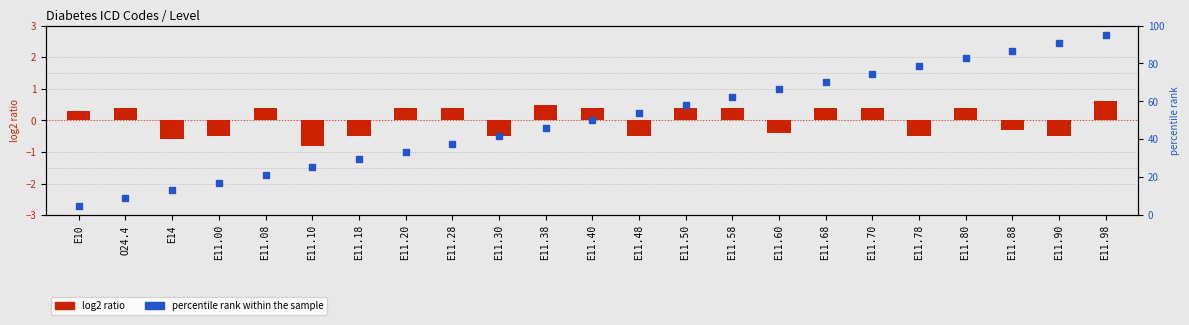

What is the change in value from E11.10 to E11.30?

+16.4